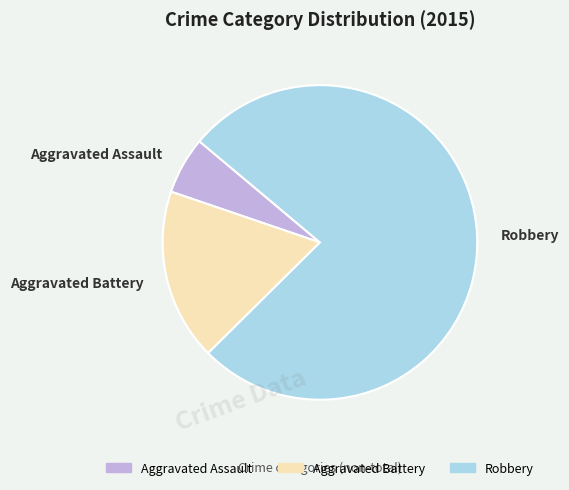

Combined, do Aggravated Assault and Aggravated Battery account for over 50%?

No